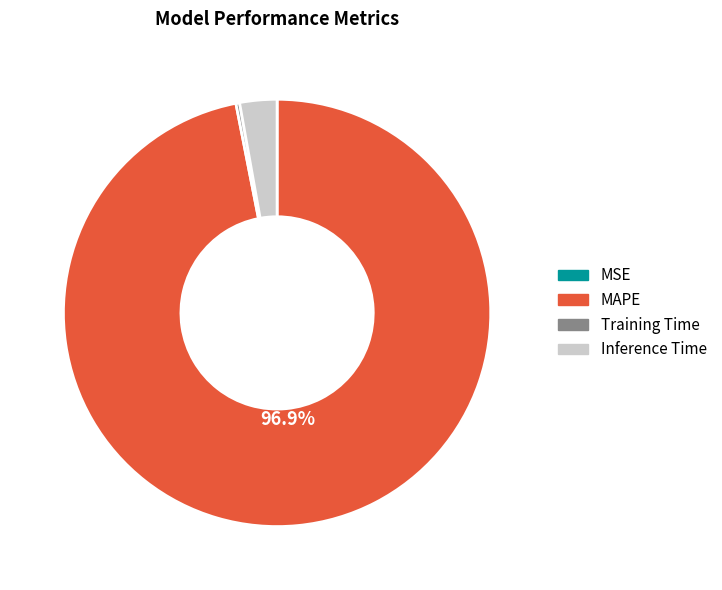

Does any single category account for the majority?

Yes